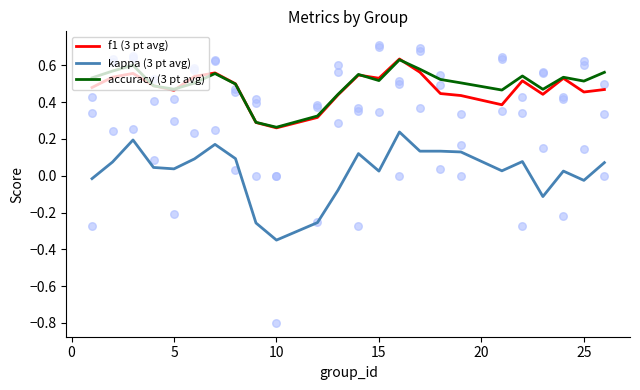

True or false: kappa (3 pt avg) and f1 (3 pt avg) cross at least once.

False